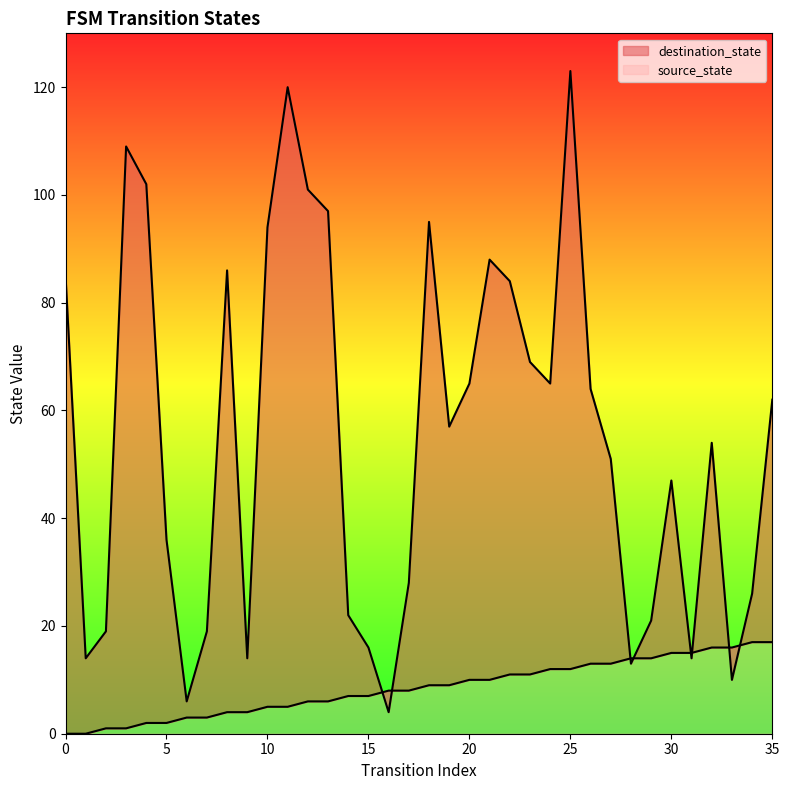

What is the approximate value of source_state at 24, to the nearest 10?

10